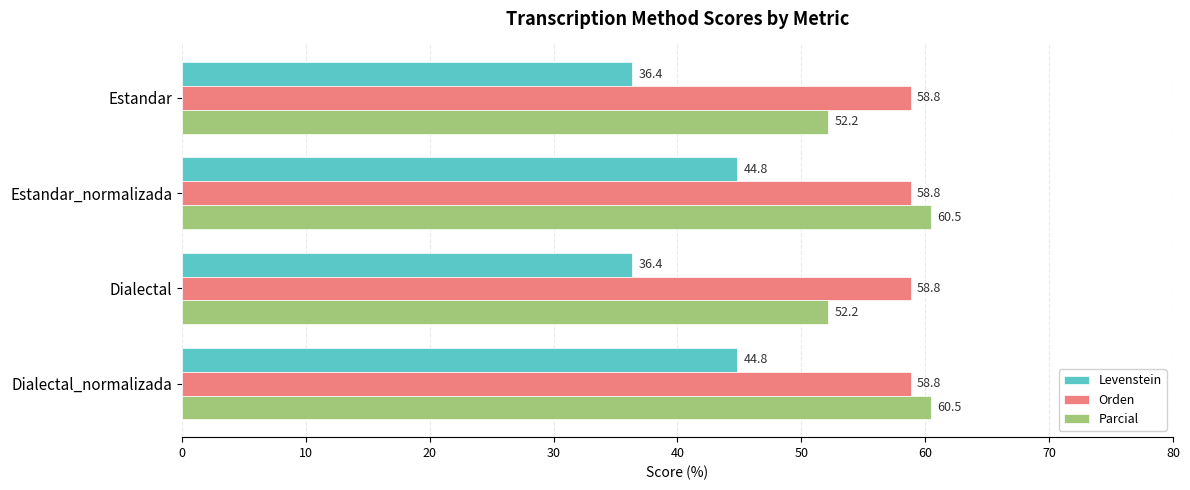

What is the average value of the Levenstein series?

40.6